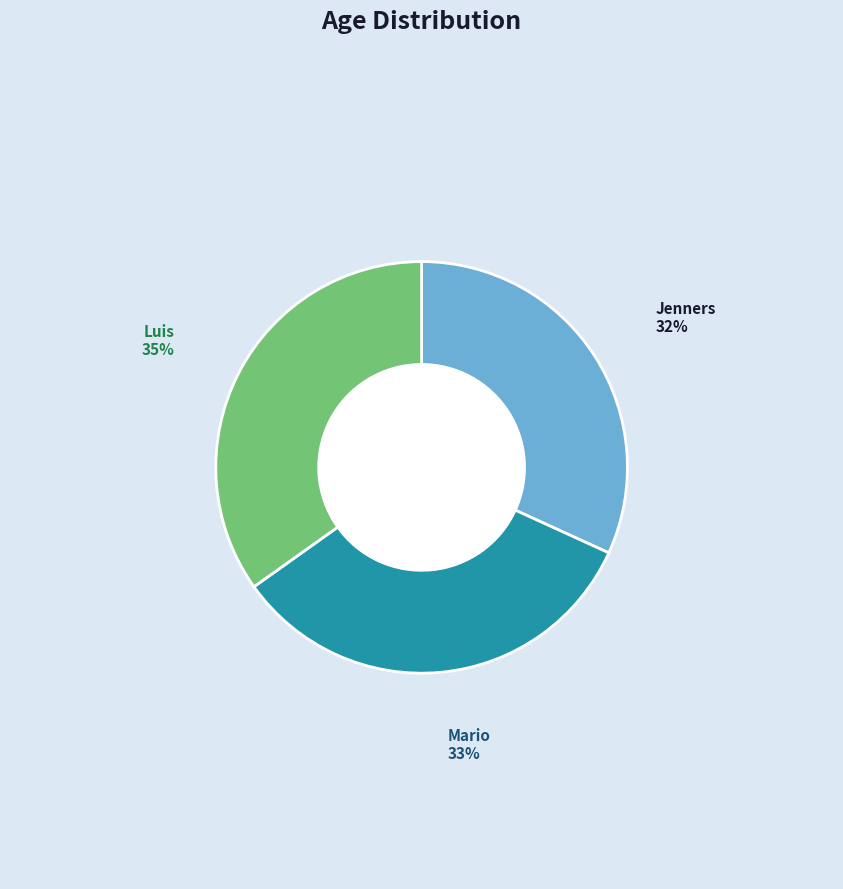

Rank the categories by value from highest to lowest.

Luis, Mario, Jenners